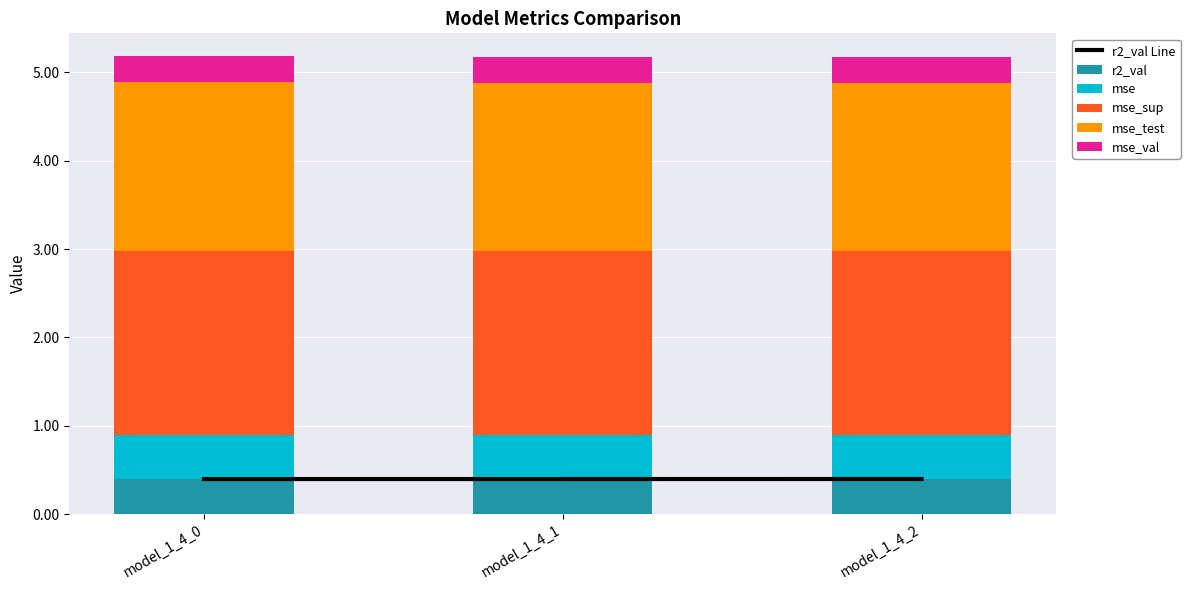

At which category is the sum across all series the highest?

model_1_4_0